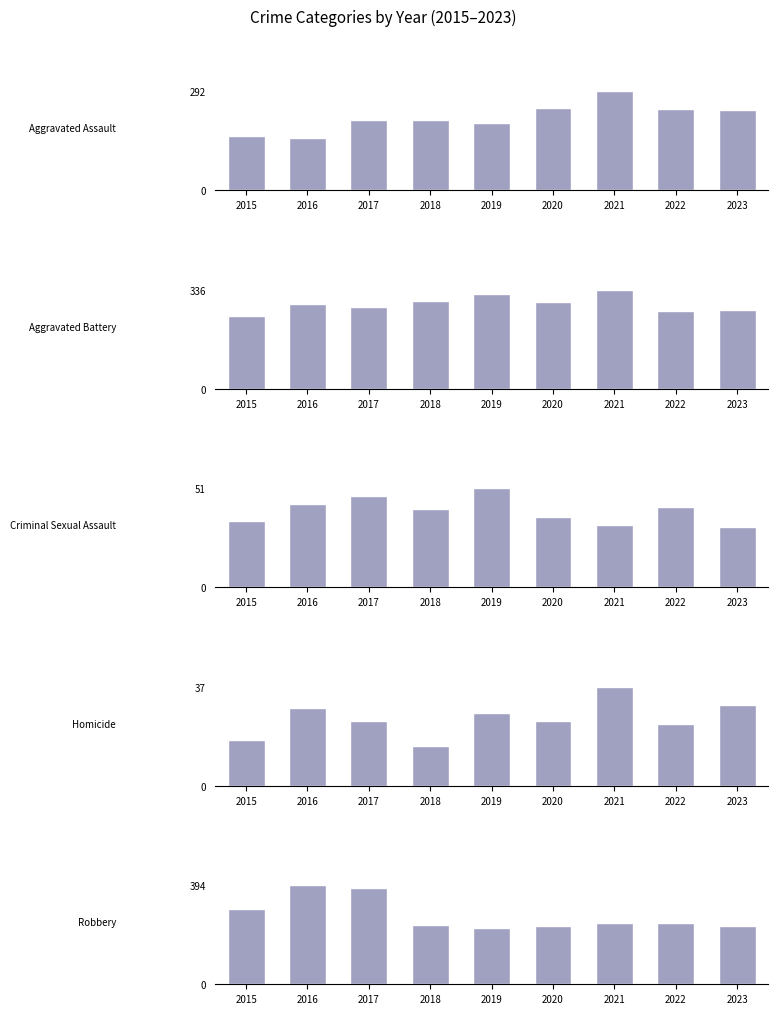

What is the spread (max minus min) of values at 2021?

304